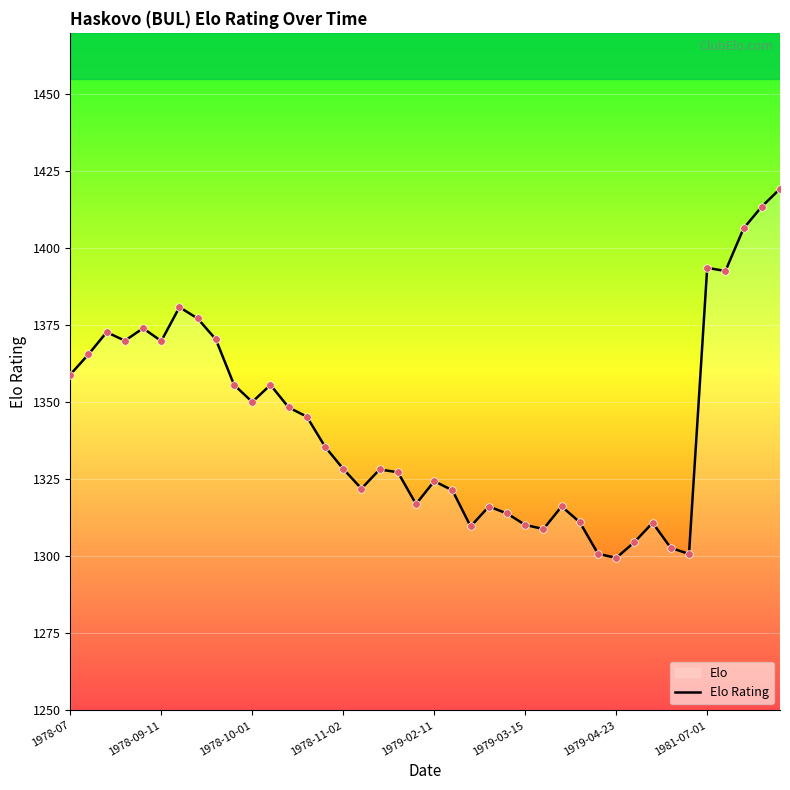

What is the smallest value displayed?

1299.5